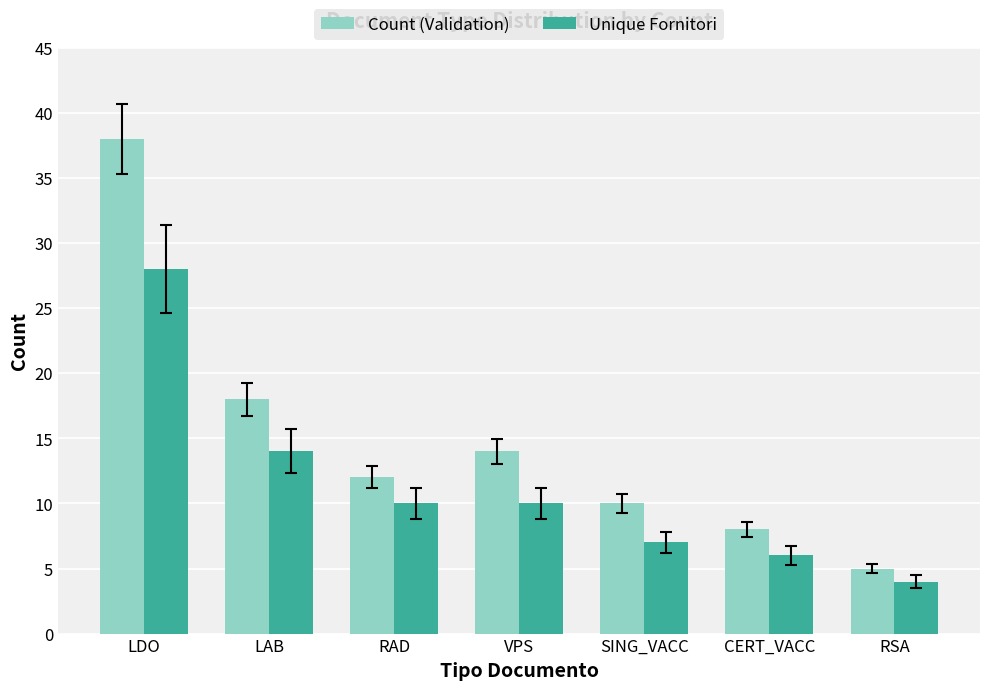

At which label does Unique Fornitori reach its peak?

LDO